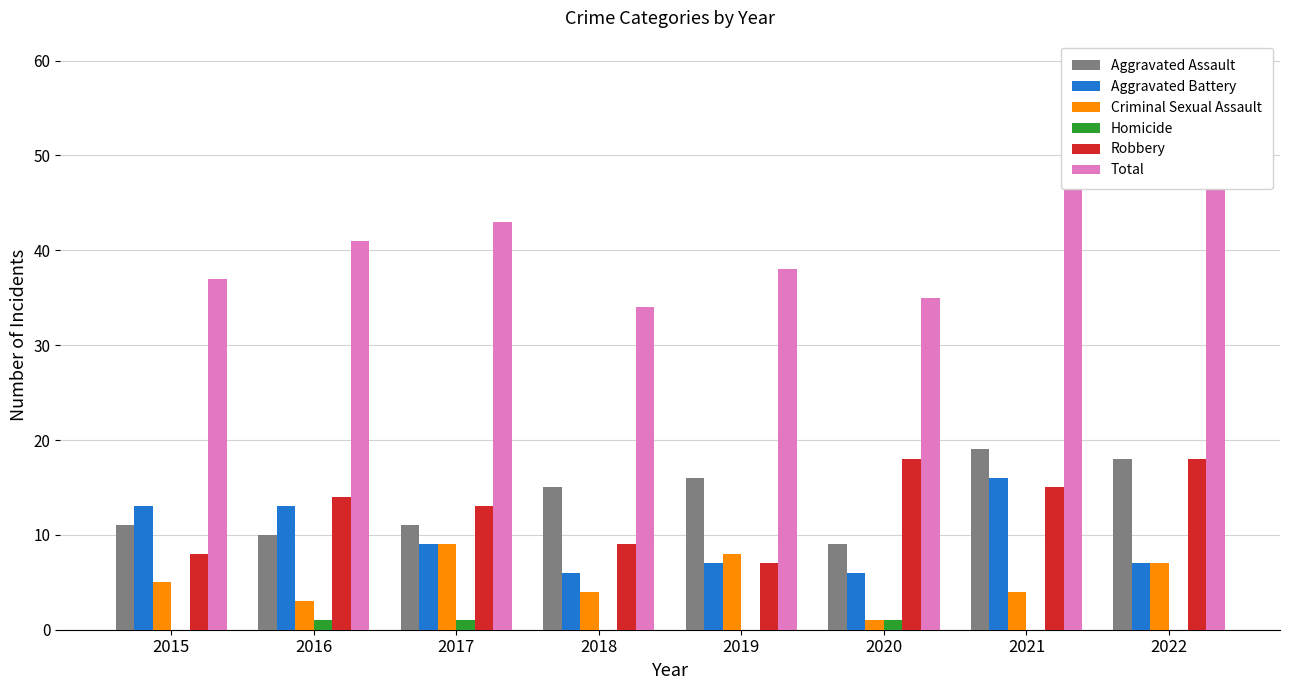

Reading left to right, transcribe all the data shown in this chart.

Aggravated Assault: 2015=11	2016=10	2017=11	2018=15	2019=16	2020=9	2021=19	2022=18
Aggravated Battery: 2015=13	2016=13	2017=9	2018=6	2019=7	2020=6	2021=16	2022=7
Criminal Sexual Assault: 2015=5	2016=3	2017=9	2018=4	2019=8	2020=1	2021=4	2022=7
Homicide: 2015=0	2016=1	2017=1	2018=0	2019=0	2020=1	2021=0	2022=0
Robbery: 2015=8	2016=14	2017=13	2018=9	2019=7	2020=18	2021=15	2022=18
Total: 2015=37	2016=41	2017=43	2018=34	2019=38	2020=35	2021=54	2022=50